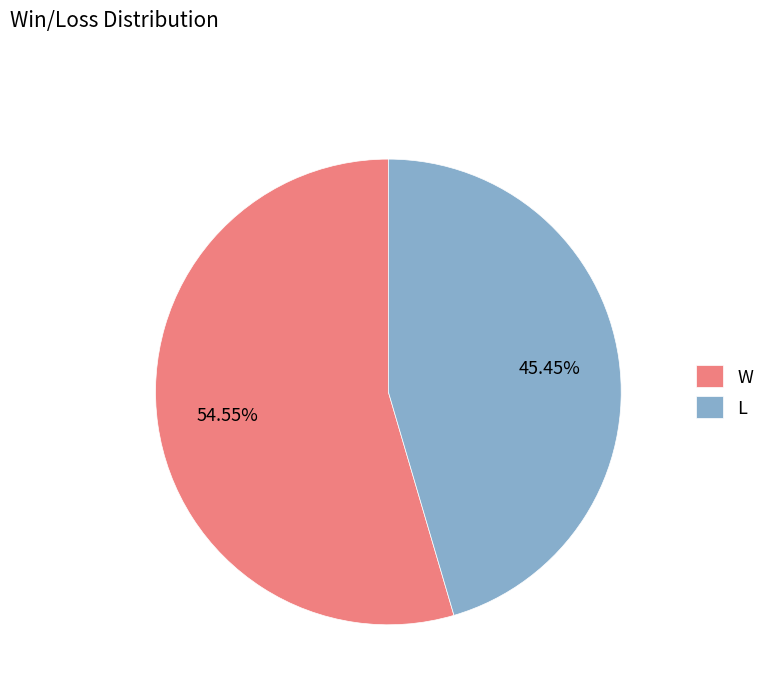

How many segments does this pie chart have?

2